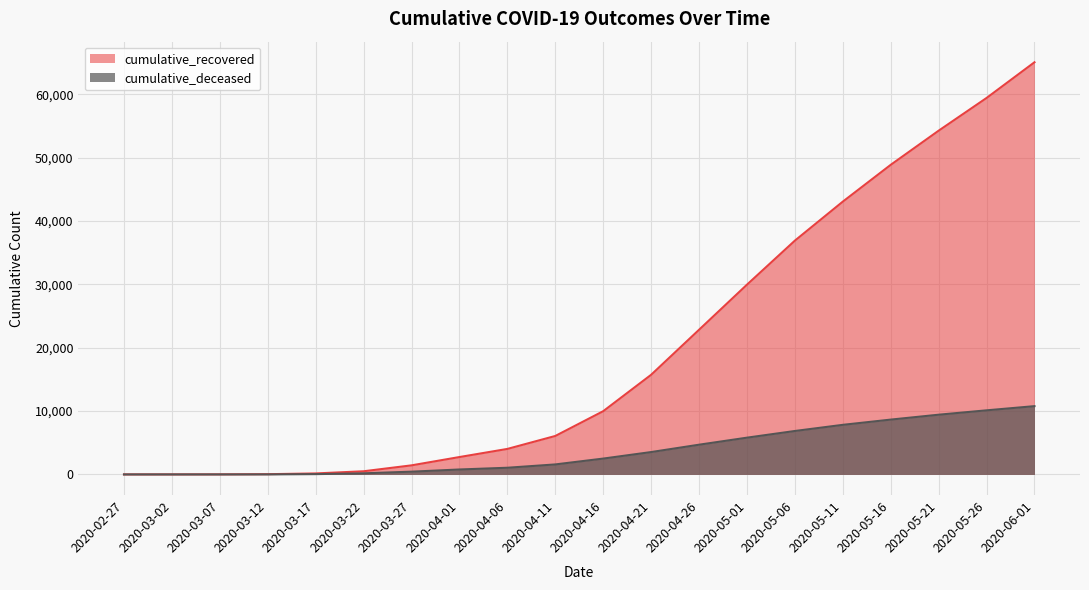

What is the spread (max minus min) of values at 2020-03-02?

5